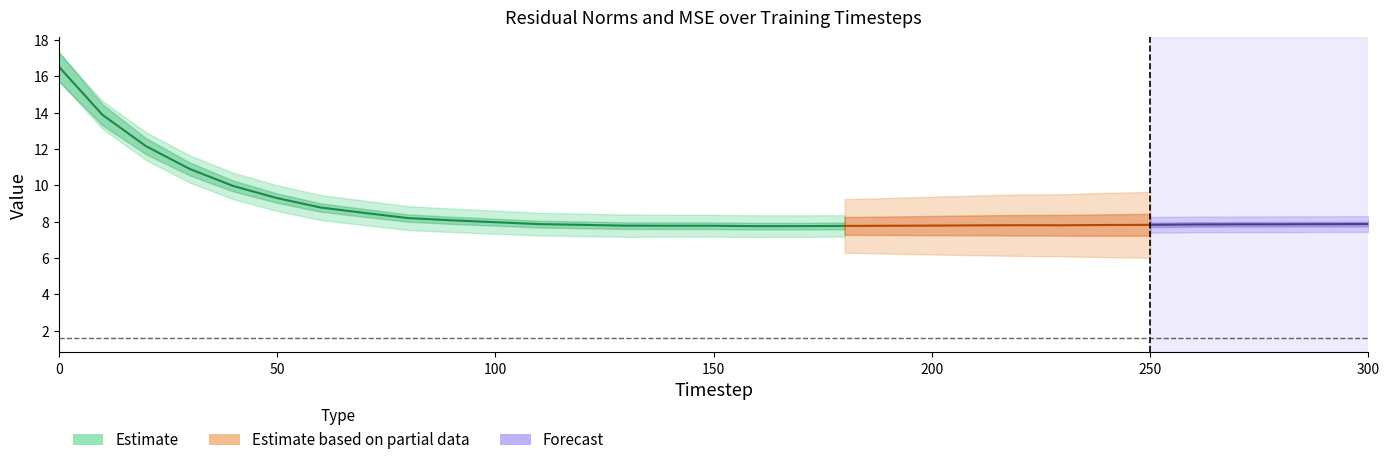

How many lines are shown in the chart?

4